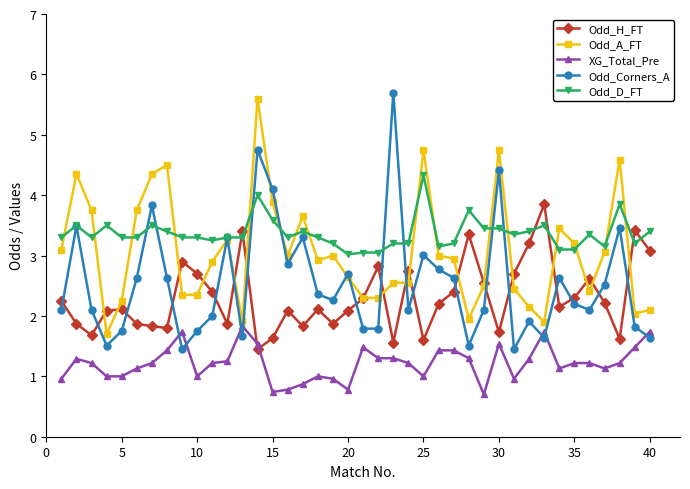

Which series has the widest spread of values?

Odd_Corners_A